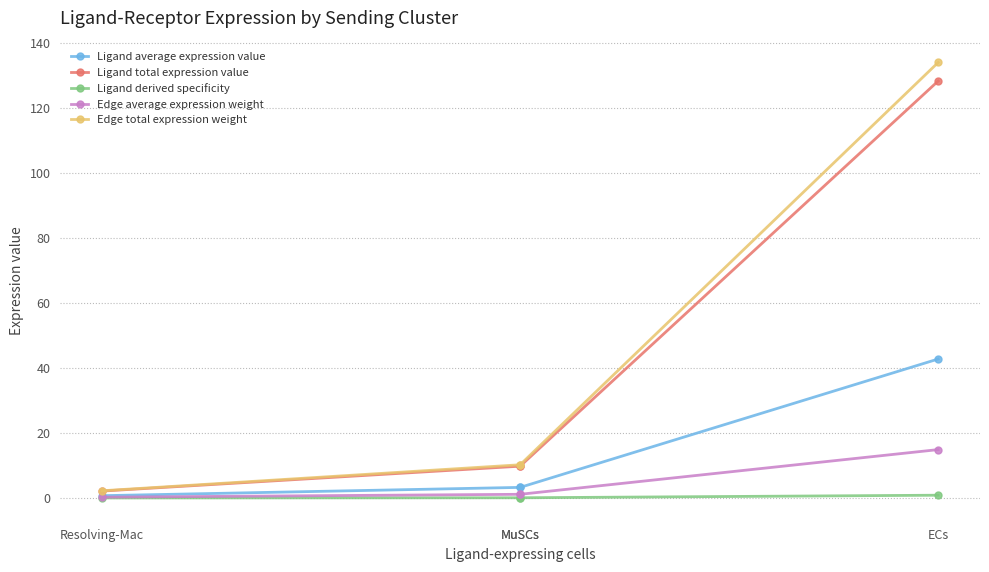

Which series has the widest spread of values?

Edge total expression weight